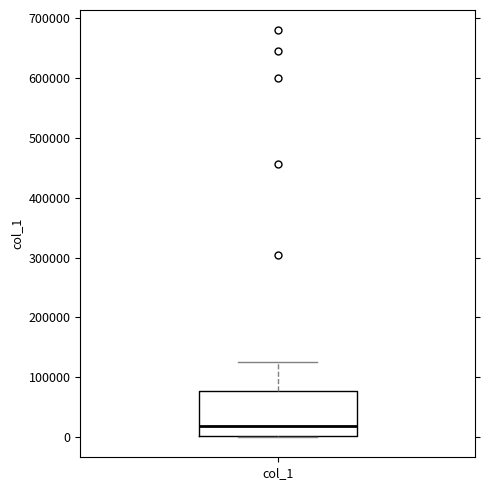

Read this box plot against the y-axis: the position of the median line, the range covered by the box, and the ends of both whiskers. The values are not printed on the chart, so give them approximately, as read against the axis.

median 20000, box 0 to 80000, whiskers 0 to 130000